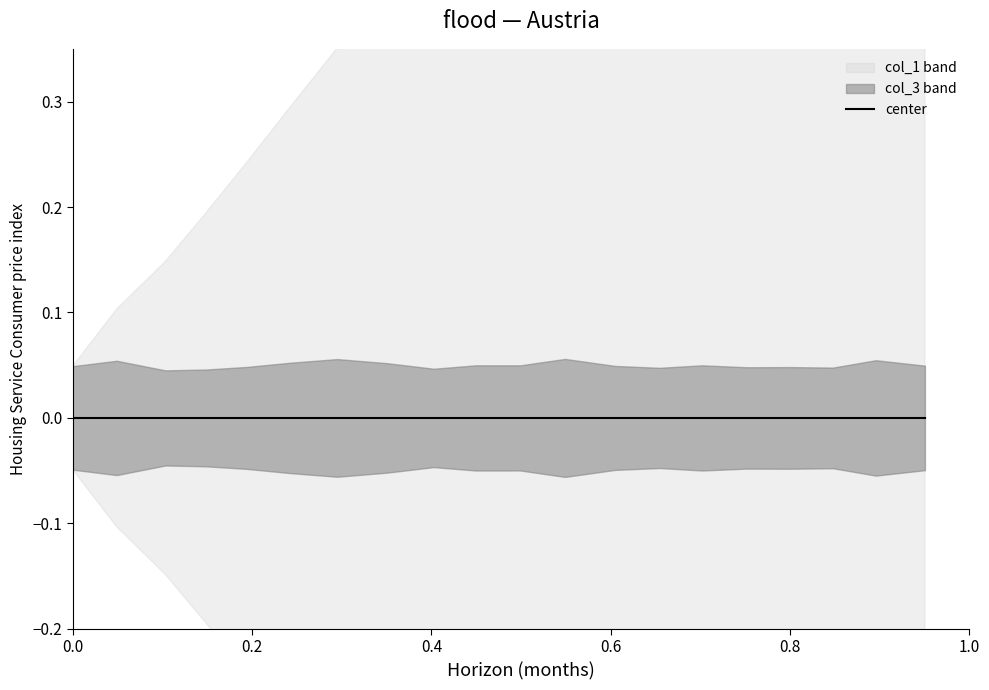

Reading right to left, list all the values displayed in this chart.

col_1: 19=1.0	18=1.0	17=0.9	16=0.8	15=0.8	14=0.8	13=0.7	12=0.7	11=0.6	10=0.5	9=0.5	8=0.4	7=0.4	6=0.4	5=0.3	4=0.2	3=0.2	2=0.1	1=0.1	0=0.0
col_3: 19=0.0	18=0.1	17=0.0	16=0.0	15=0.0	14=0.0	13=0.0	12=0.0	11=0.1	10=0.0	9=0.0	8=0.0	7=0.1	6=0.1	5=0.1	4=0.0	3=0.0	2=0.0	1=0.1	0=0.0